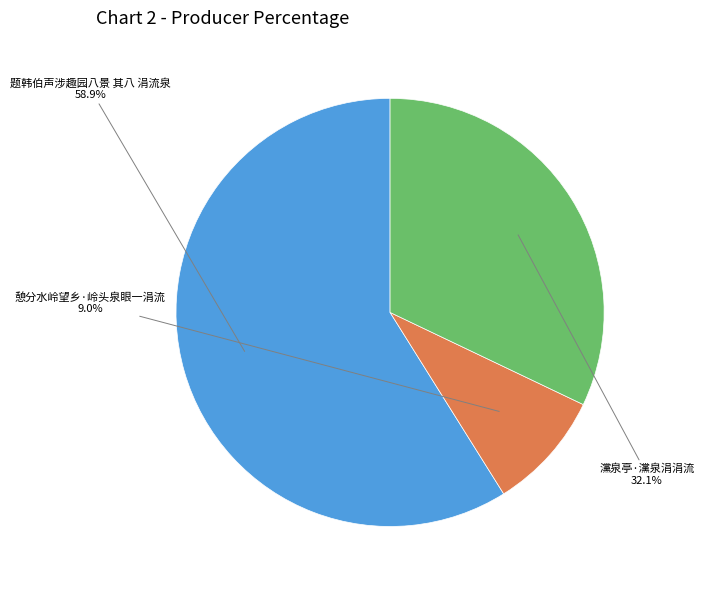

Rank the categories by value from highest to lowest.

题韩伯声涉趣园八景 其八 涓流泉, 灙泉亭·灙泉涓涓流, 憩分水岭望乡·岭头泉眼一涓流